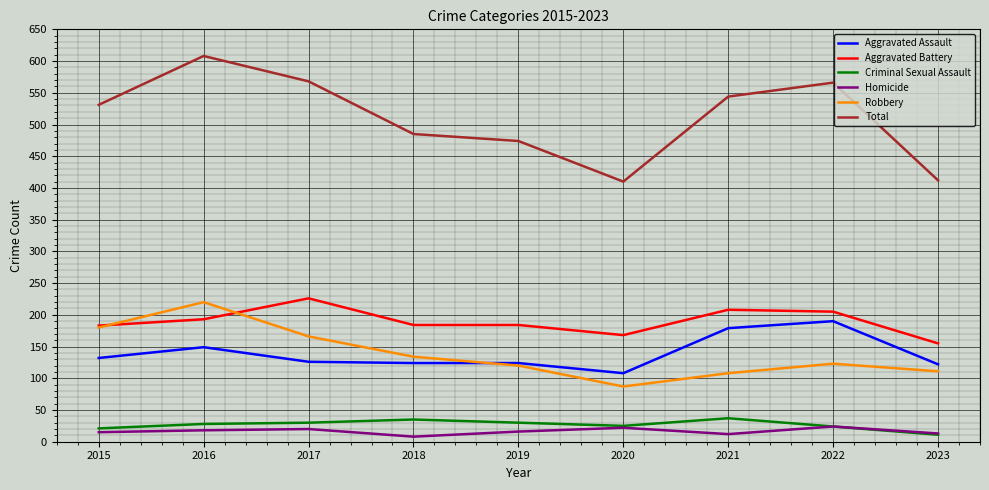

At 2017, list the series in order from largest to smallest.

Total, Aggravated Battery, Robbery, Aggravated Assault, Criminal Sexual Assault, Homicide